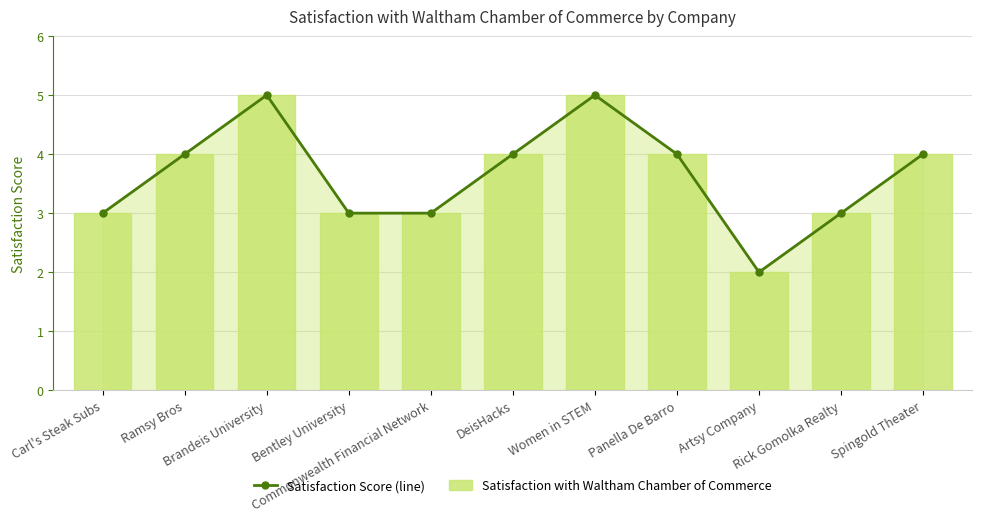

True or false: Satisfaction Score (line) has a value of 2 at Rick Gomolka Realty.

False